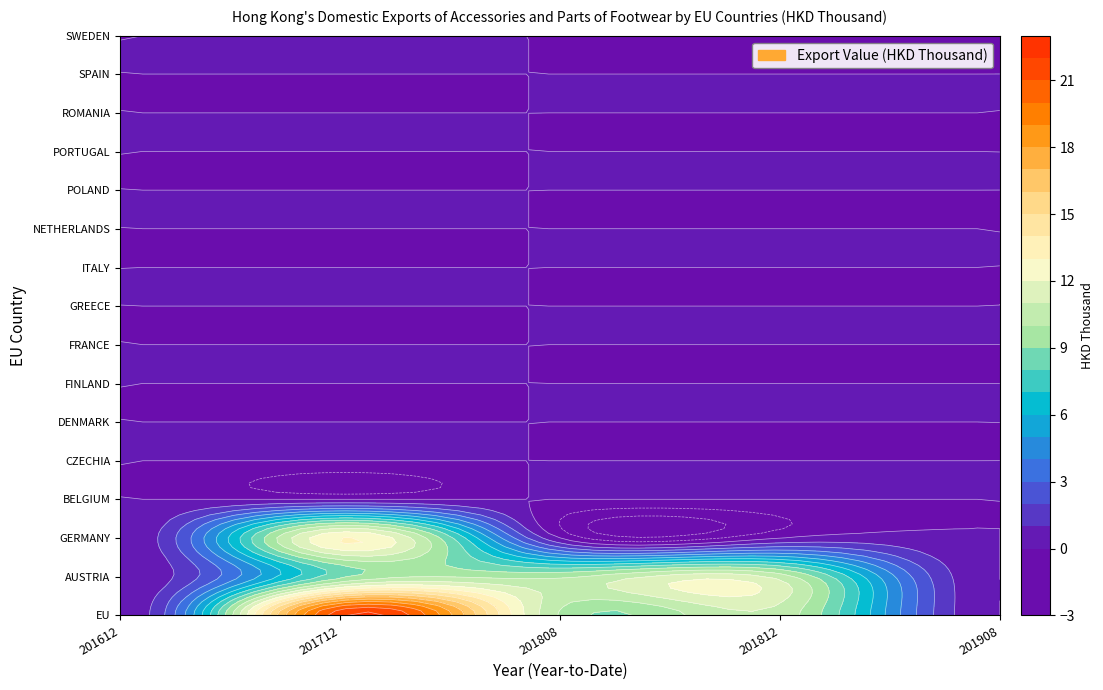

Count the number of categories in the chart.

5